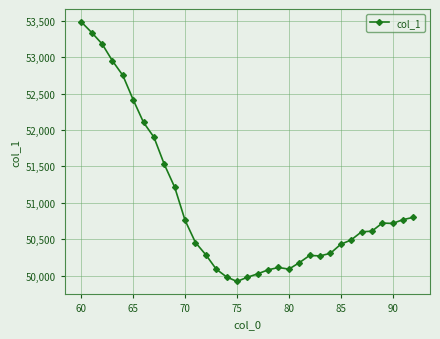

How many data points are less than 50602?

16